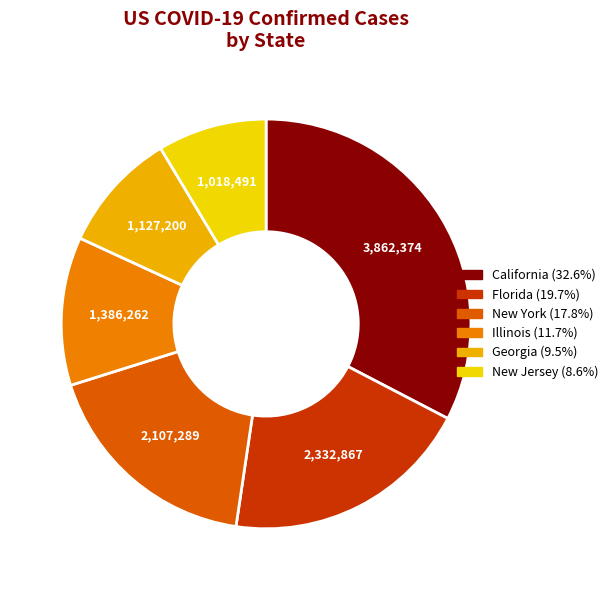

How many slices are in this pie chart?

6